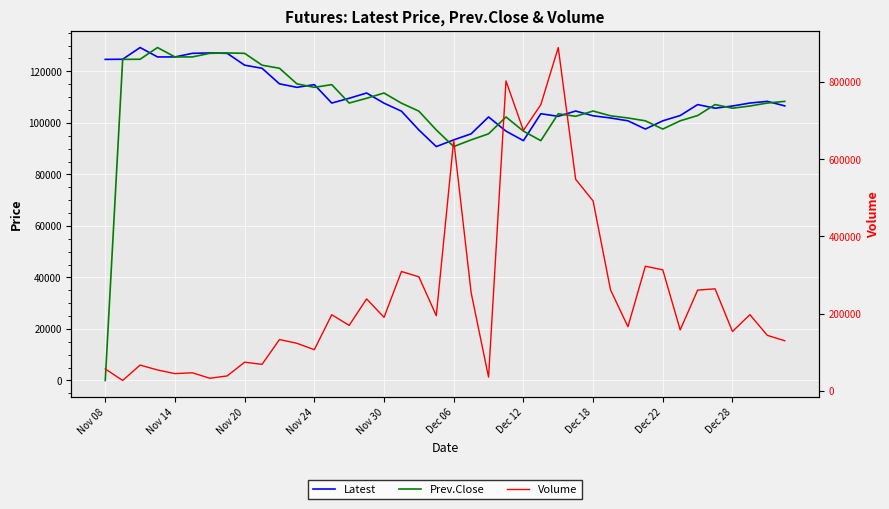

What is the total value across all series at 33?

361455